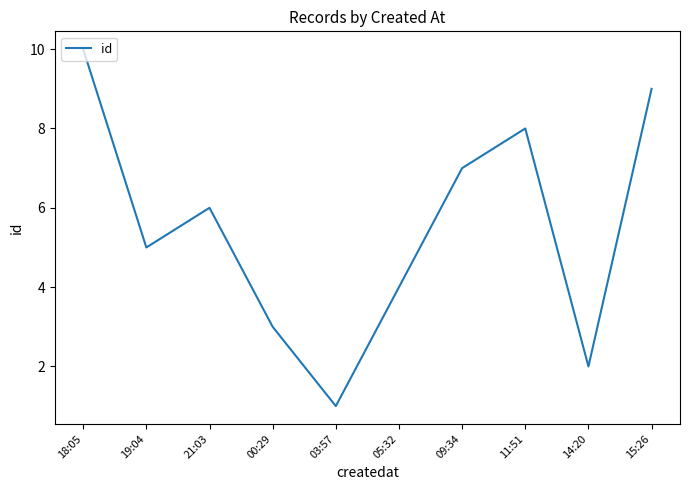

How many series are shown in this chart?

1